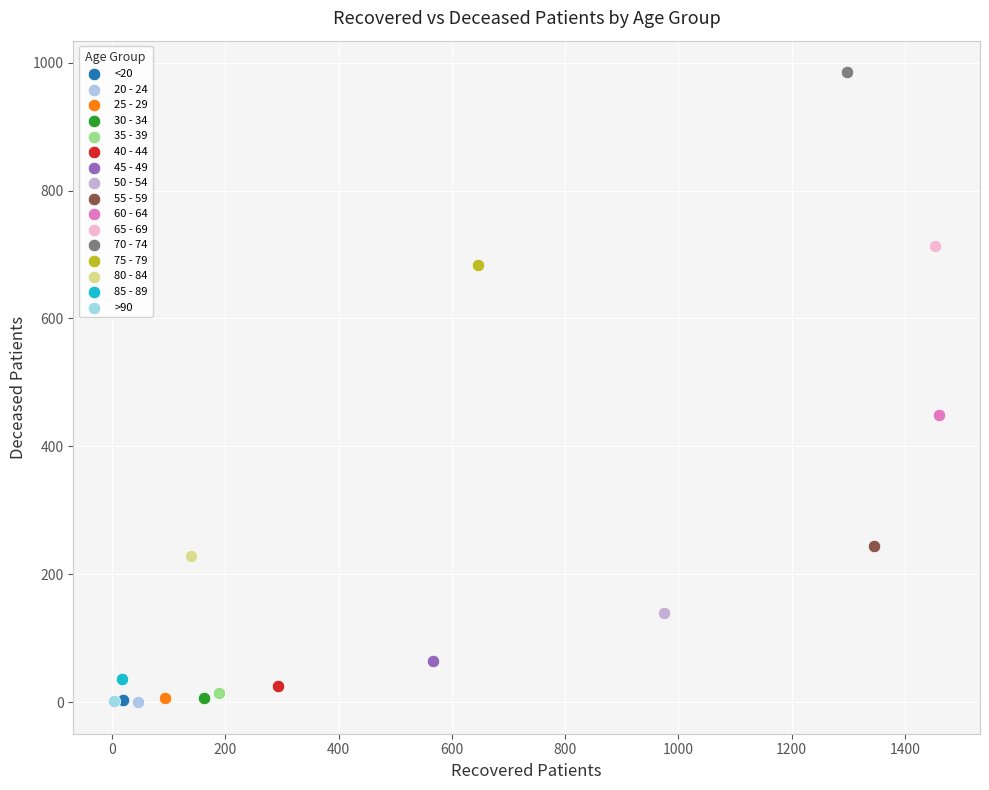

Which series reaches the maximum Y coordinate?

70 - 74